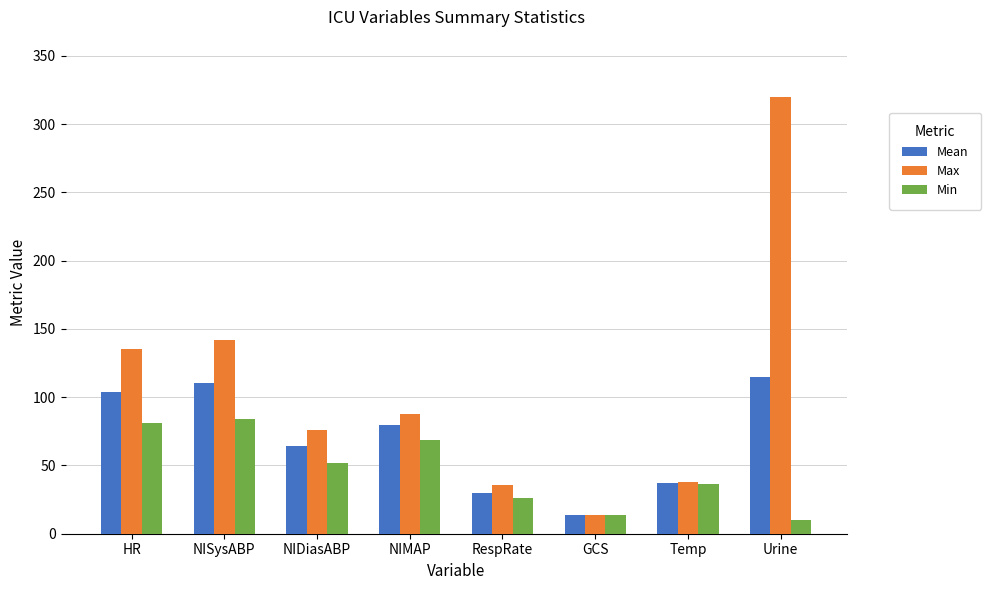

Reading left to right, transcribe all the data shown in this chart.

Mean: HR=103.8	NISysABP=110.3	NIDiasABP=64.0	NIMAP=79.3	RespRate=29.5	GCS=14.0	Temp=37.1	Urine=115.0
Max: HR=135.0	NISysABP=142.0	NIDiasABP=76.0	NIMAP=88.0	RespRate=36.0	GCS=14.0	Temp=37.6	Urine=320.0
Min: HR=81.0	NISysABP=84.0	NIDiasABP=52.0	NIMAP=68.3	RespRate=26.0	GCS=14.0	Temp=36.6	Urine=10.0